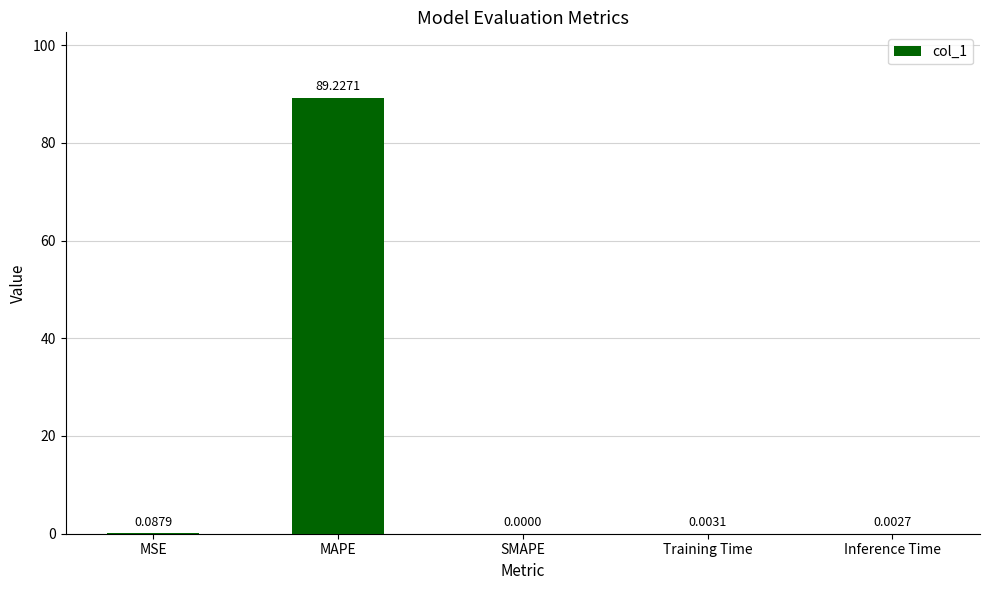

What is the sum of all values?

89.3